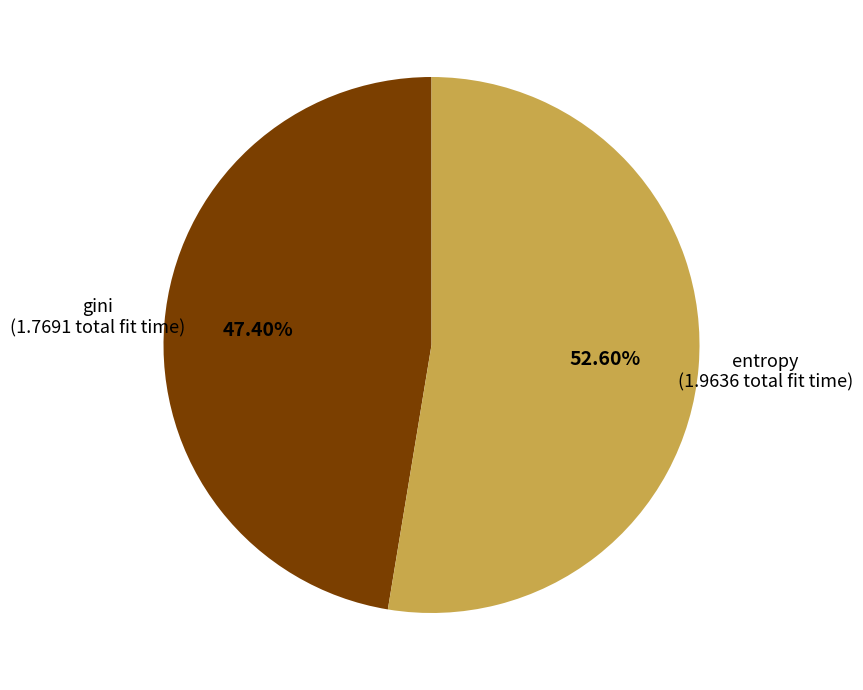

What is the smallest slice in the pie chart?

gini